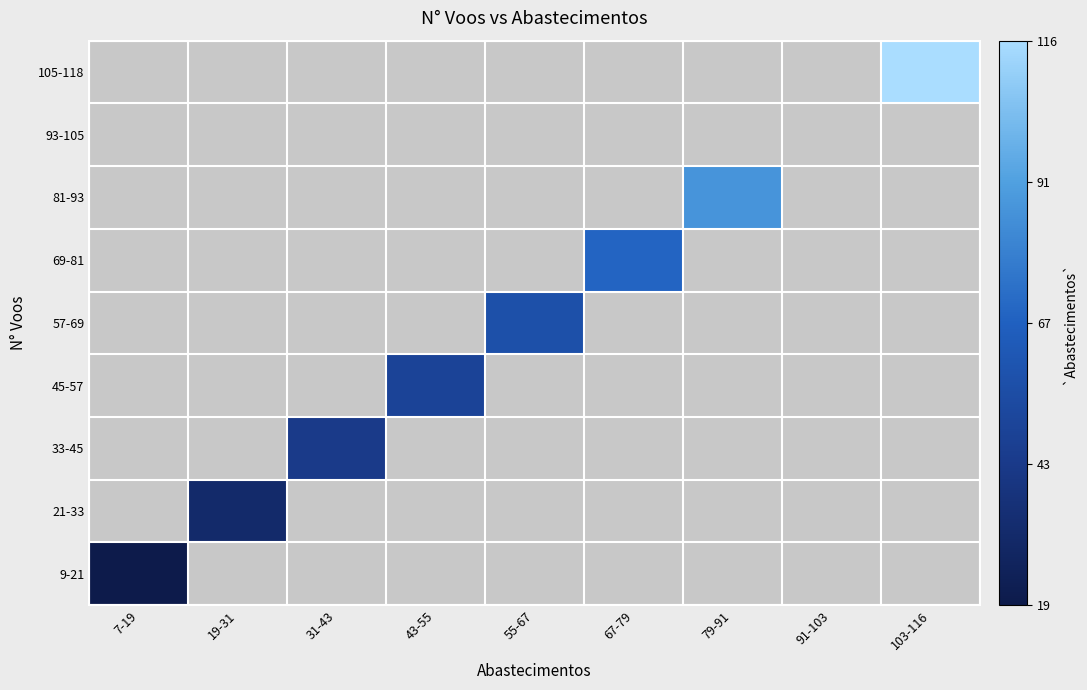

What is the maximum value shown in the chart?

116.0